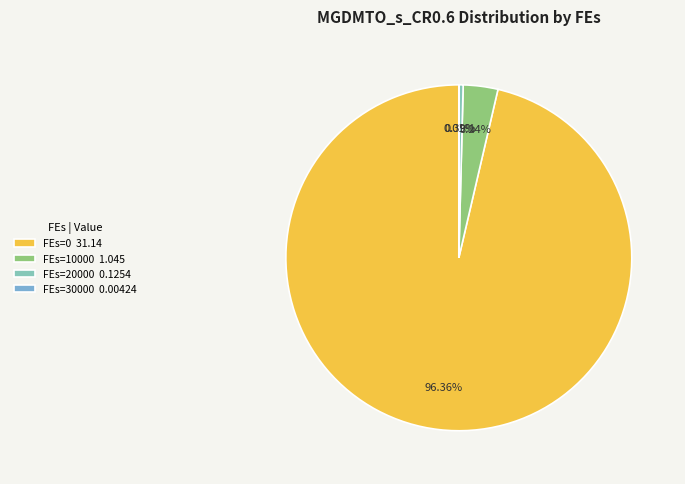

Which slice represents more than half of the pie?

FEs=0